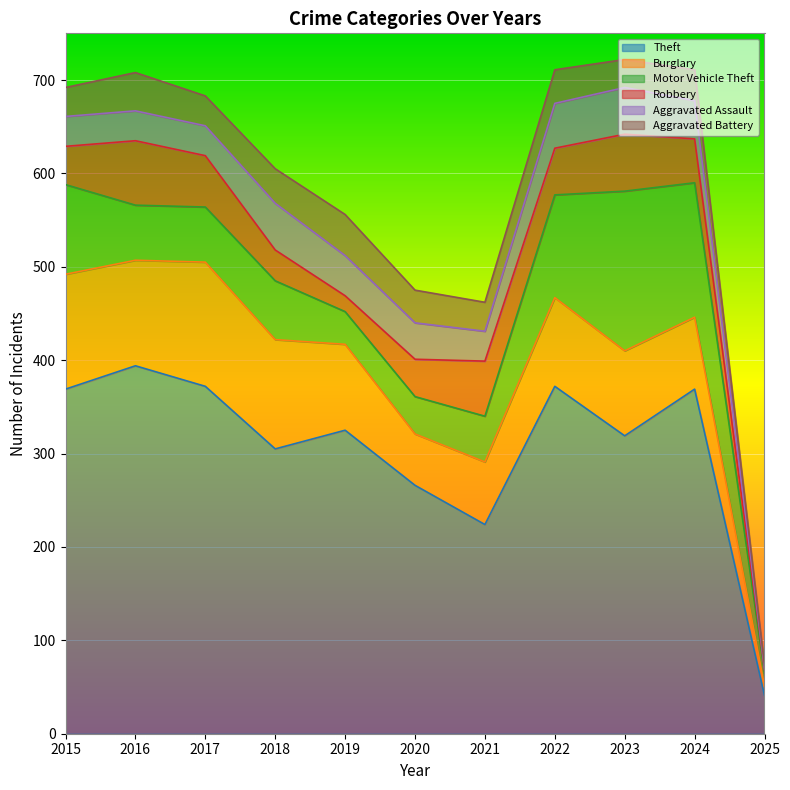

At which category is the sum across all series the highest?

2023